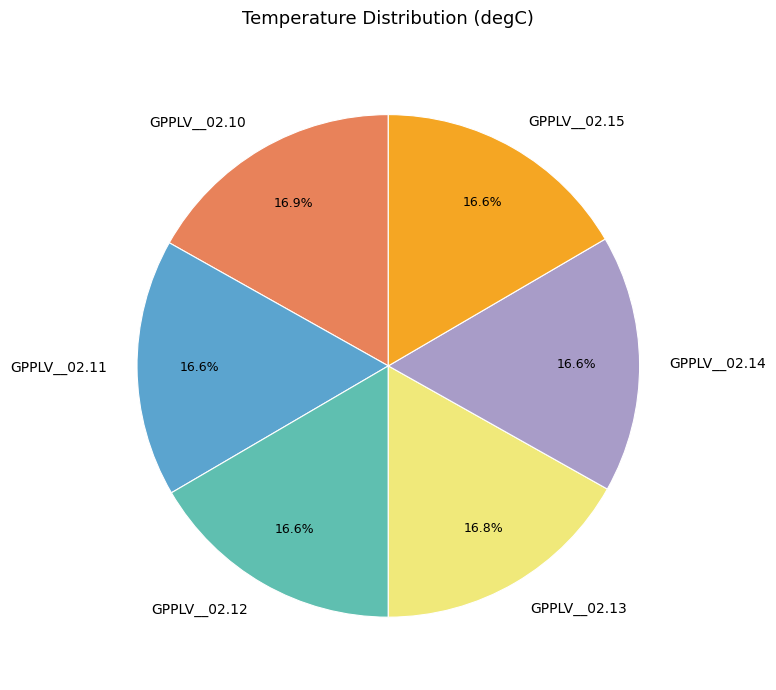

Is there any slice that represents more than half of the pie?

No